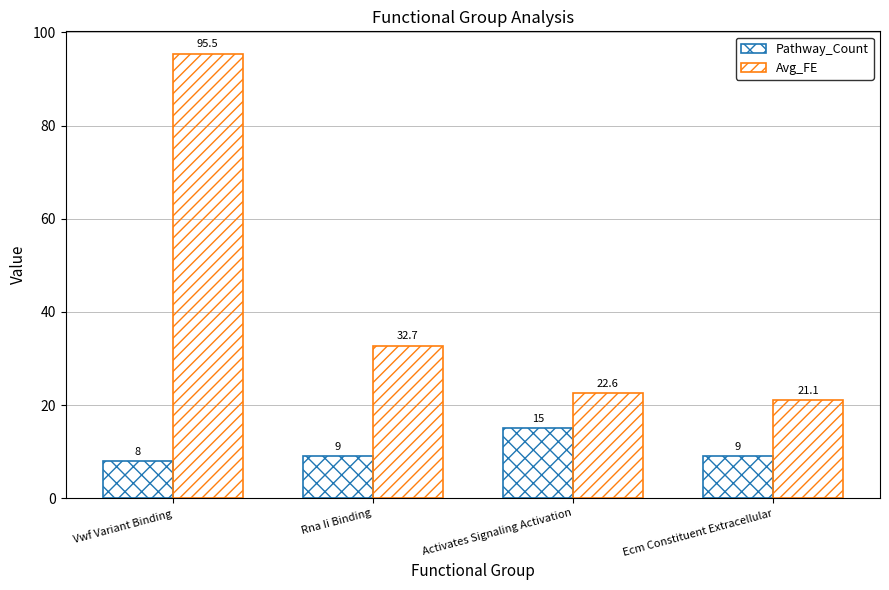

How many bars are there in total?

8